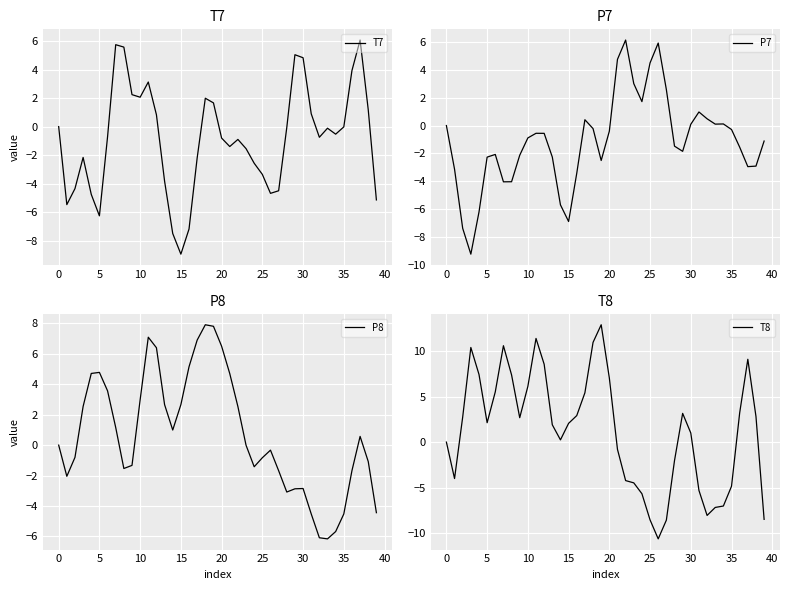

How many series are shown in this chart?

4